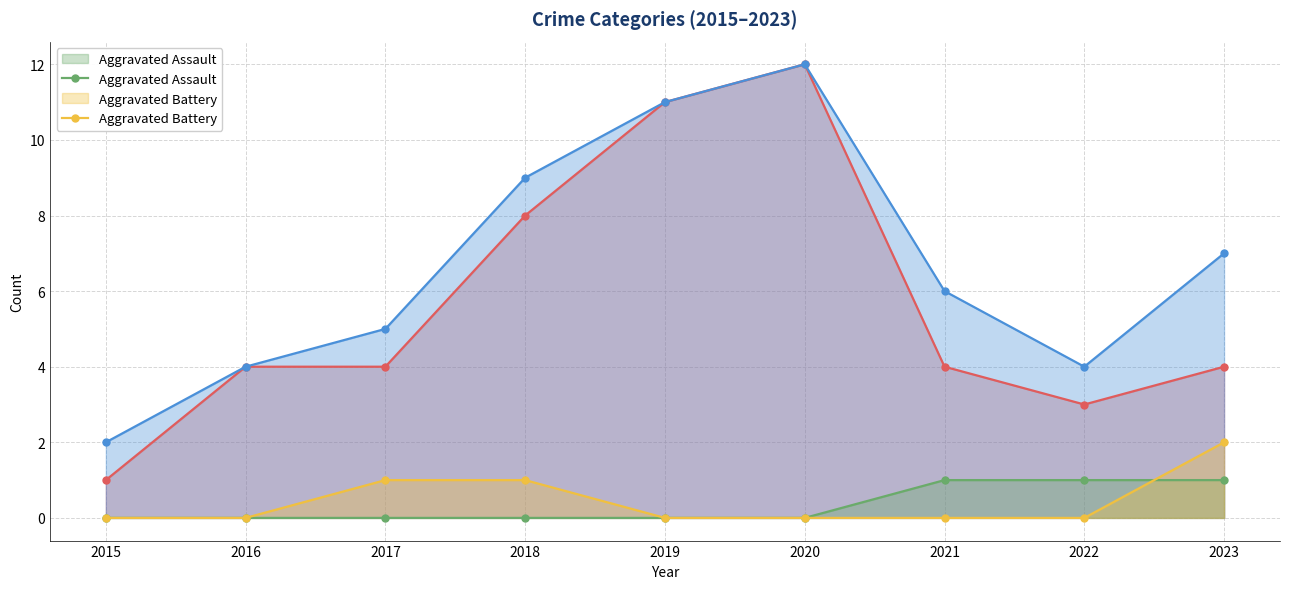

True or false: Robbery has a value of 18 at 2020.

False